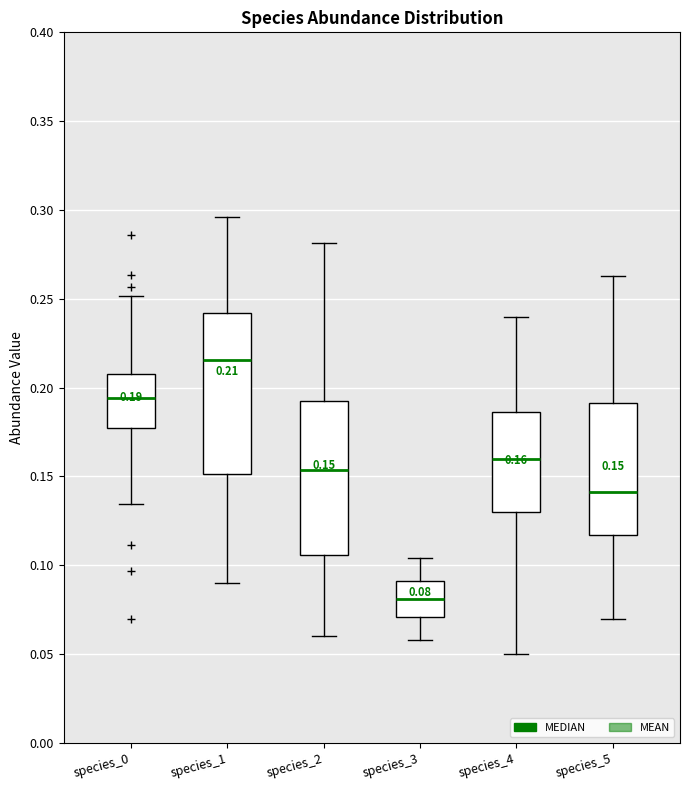

Which box has the highest median line?

species_1